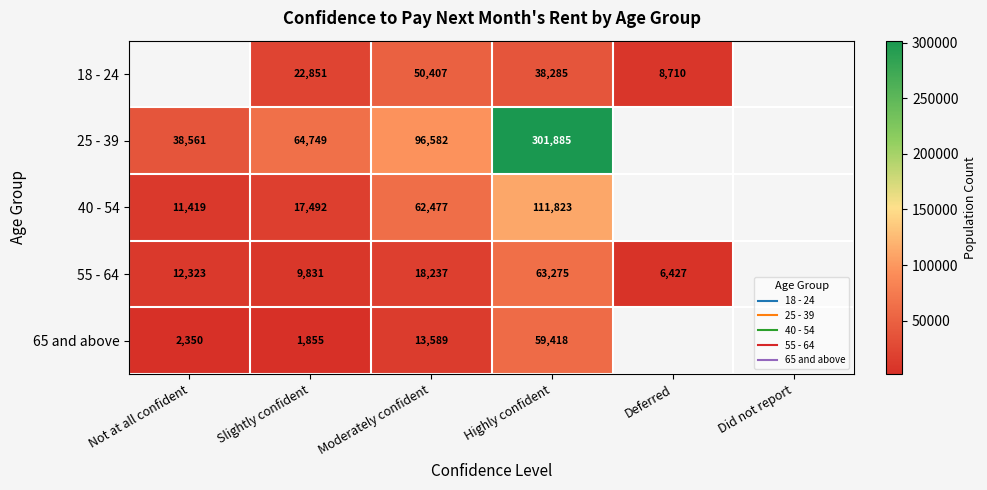

The value of 25 - 39 at Not at all confident is 54878.4. True or false?

False